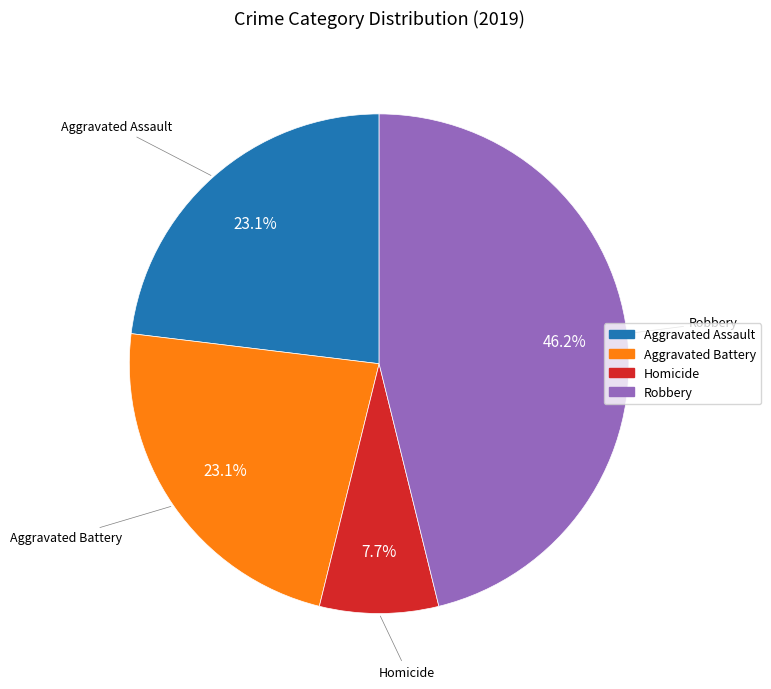

Does any single category account for the majority?

No